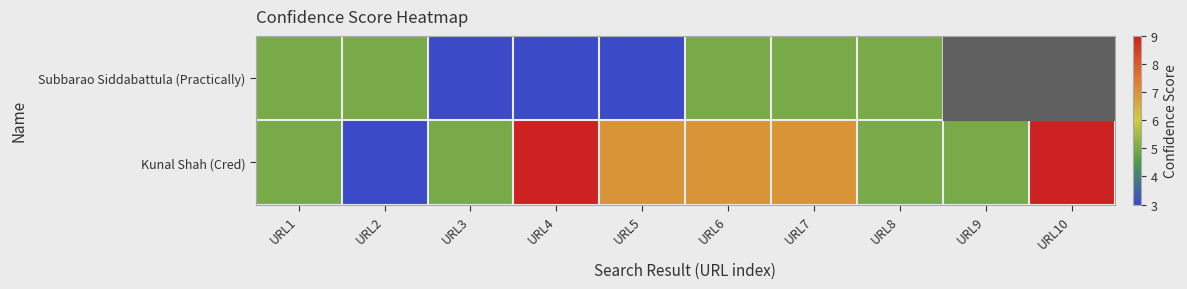

At which label does Subbarao Siddabattula (Practically) reach its minimum?

URL3